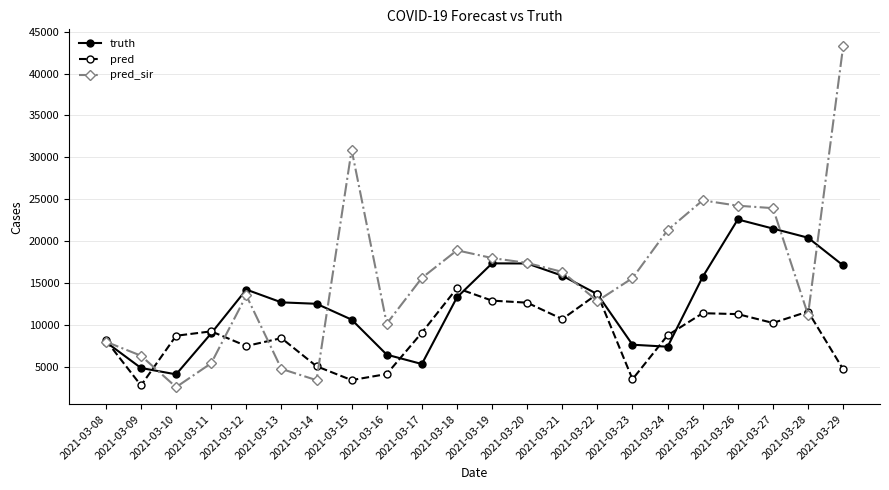

Is the value of truth at 2021-03-10 greater than the value of pred_sir at 2021-03-28?

No